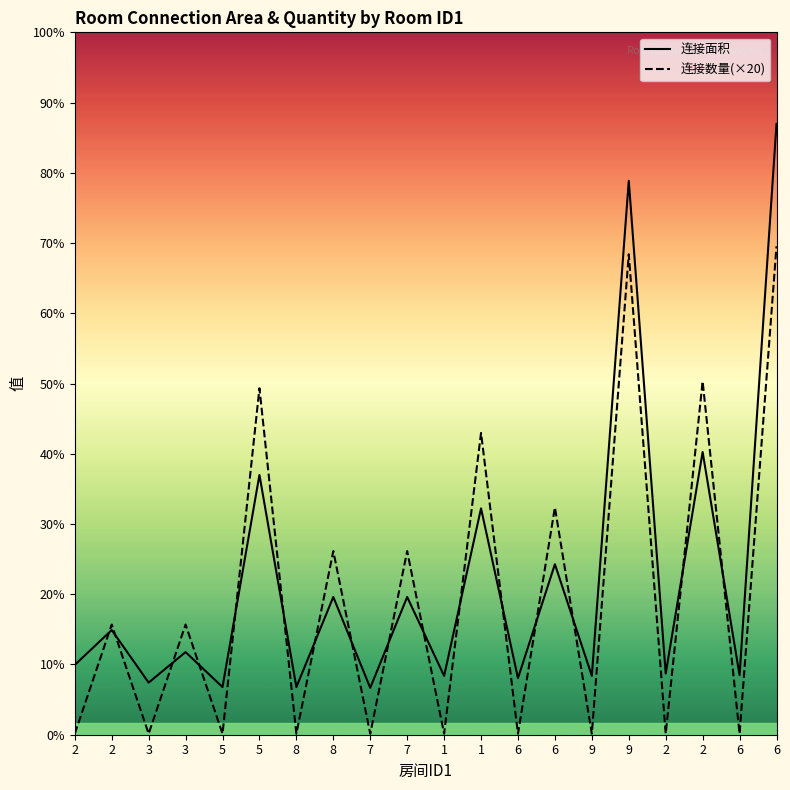

Which series has the largest total across all categories?

连接面积